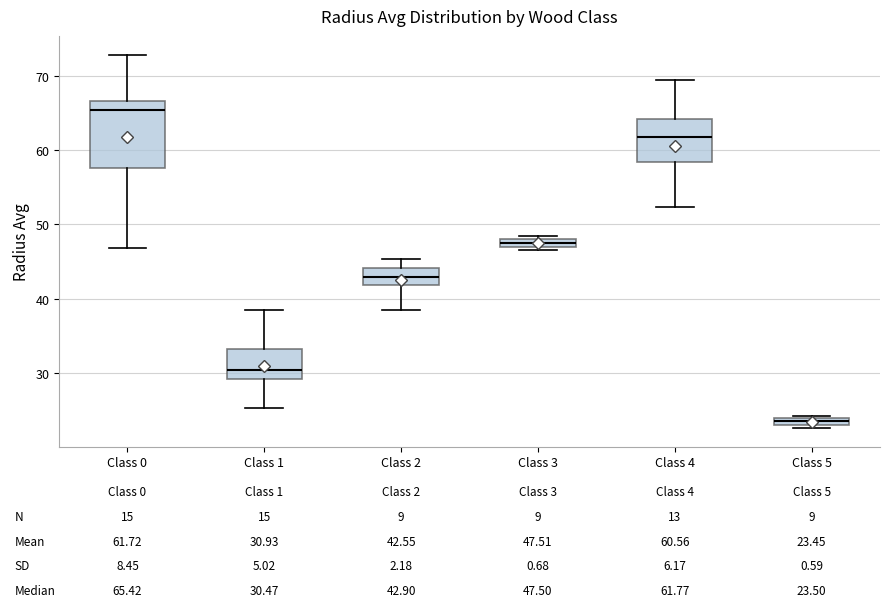

Which box has the lowest median line?

Class 5